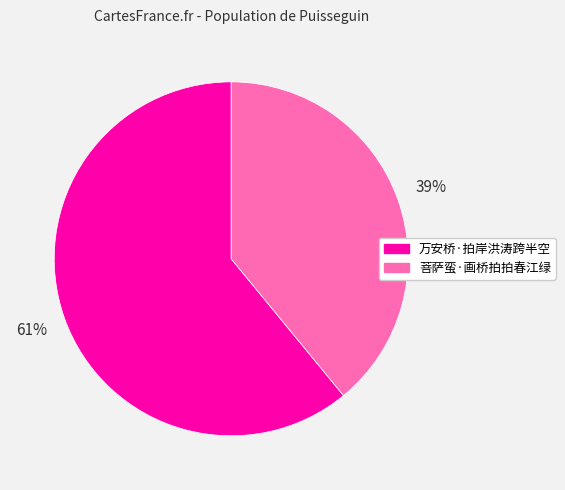

Which slice is the largest?

万安桥·拍岸洪涛跨半空